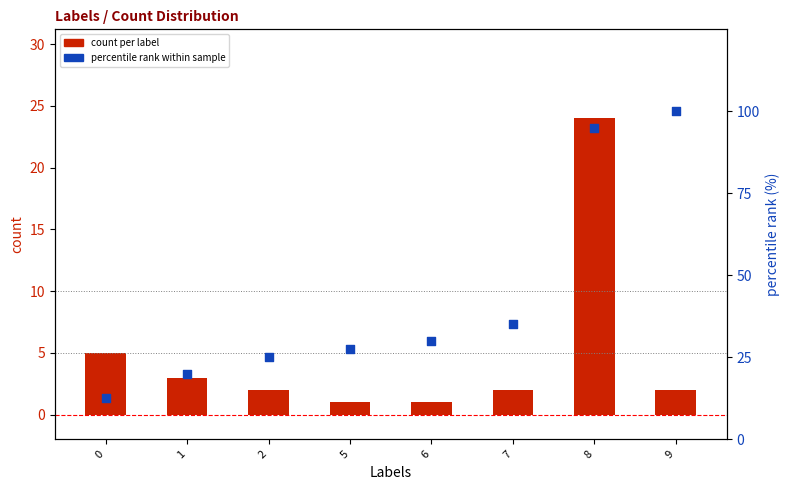

What are all the series names shown in the legend?

count per label, percentile rank within sample